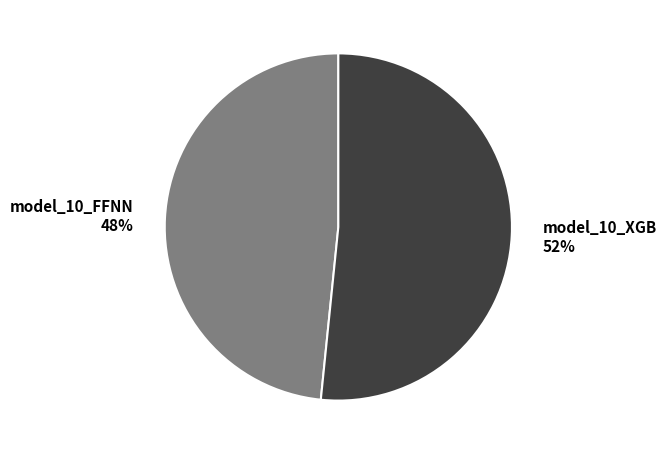

Which has a higher value, model_10_XGB or model_10_FFNN?

model_10_XGB